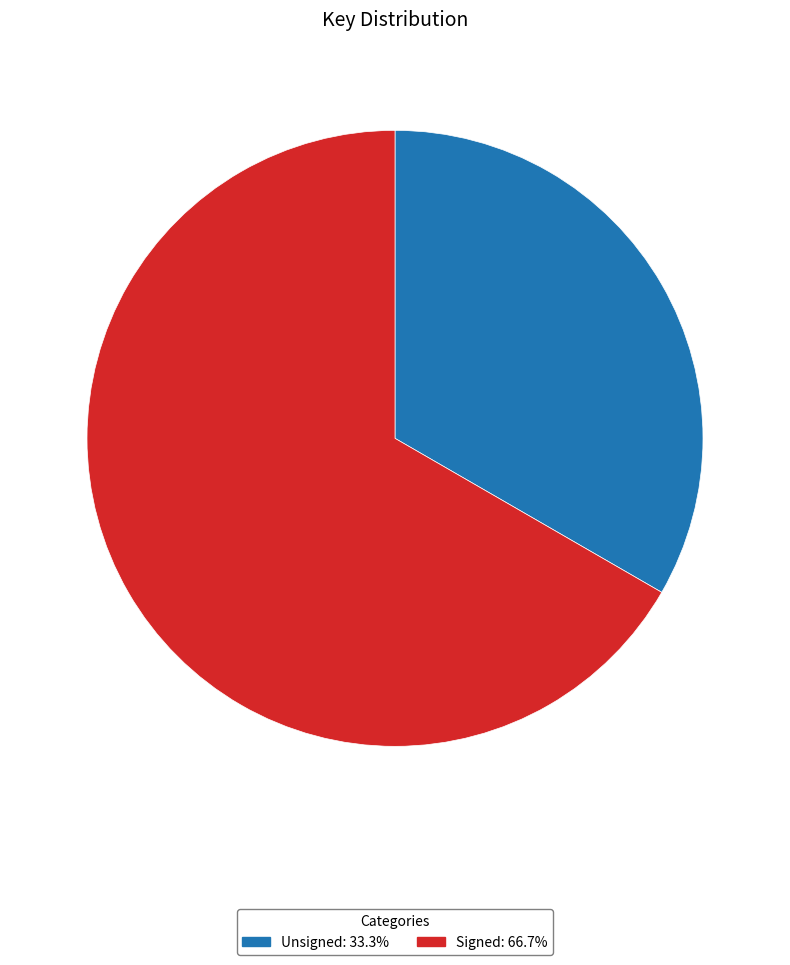

Rank the categories by value from lowest to highest.

Unsigned, Signed